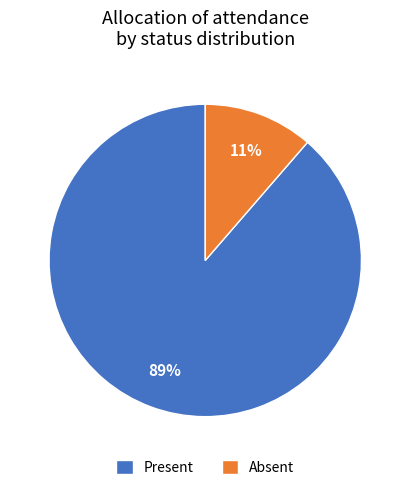

What percentage is the Absent slice, to the nearest percent?

11%